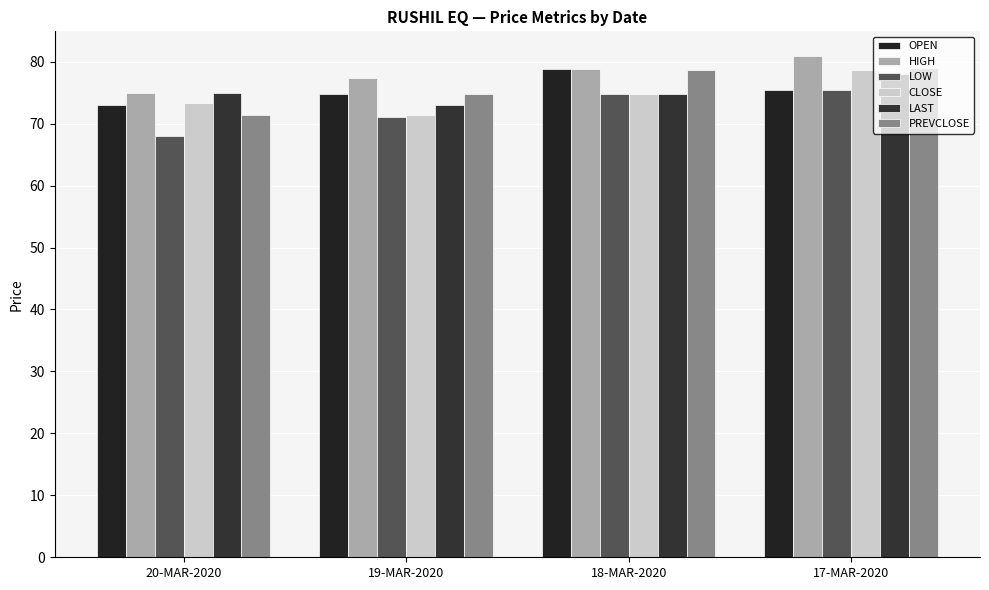

At which category is the sum across all series the highest?

17-MAR-2020